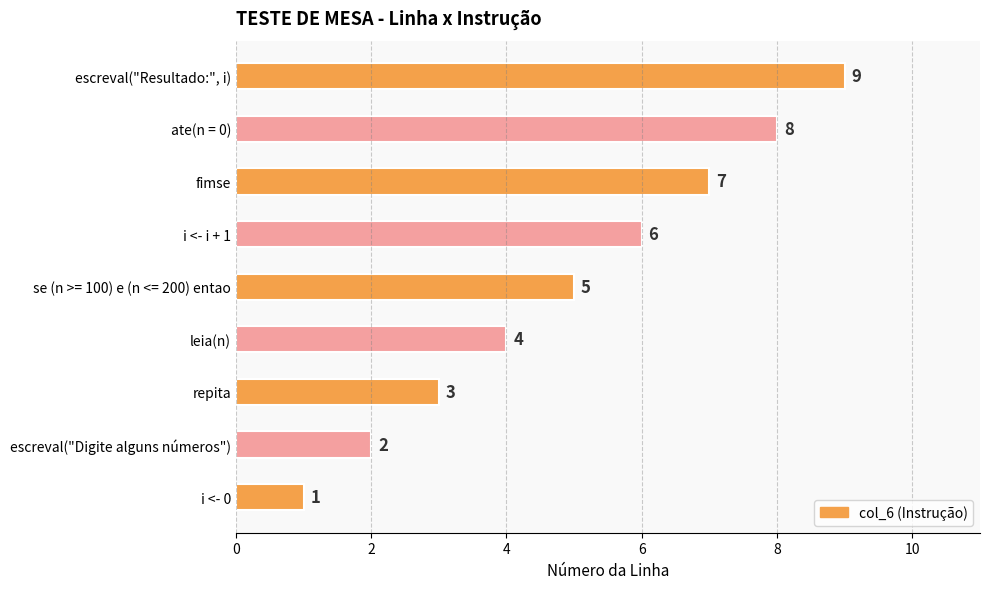

Are the bars horizontal?

Yes